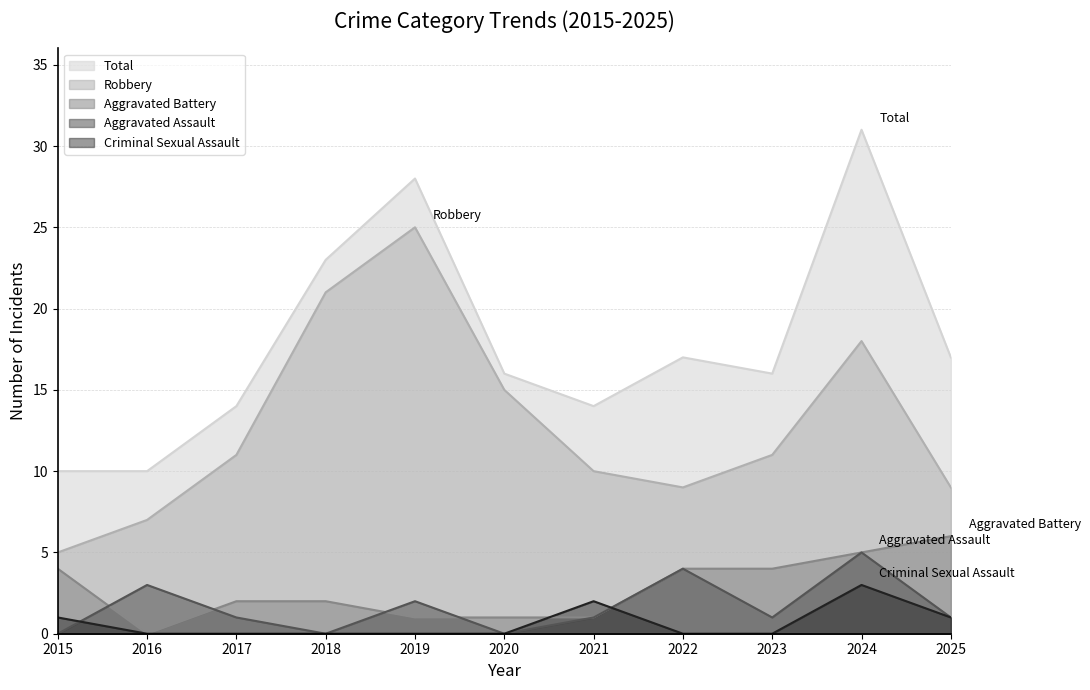

In Aggravated Battery, how many points are lower than both neighbors (excluding endpoints)?

1